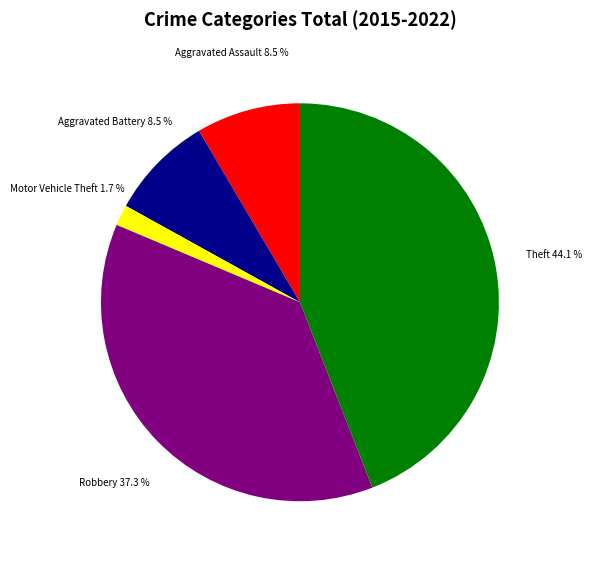

How much of the chart is everything except Robbery?

62.7%